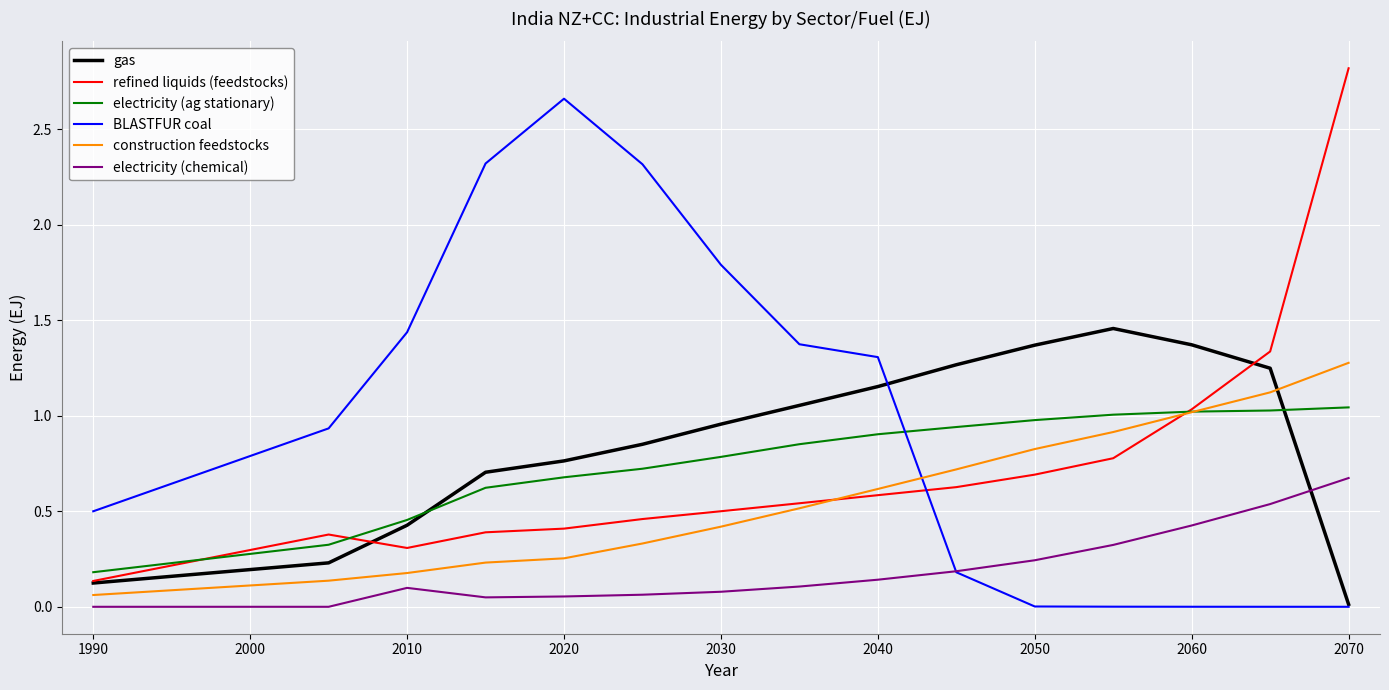

True or false: electricity (chemical) and electricity (ag stationary) intersect in this chart.

False